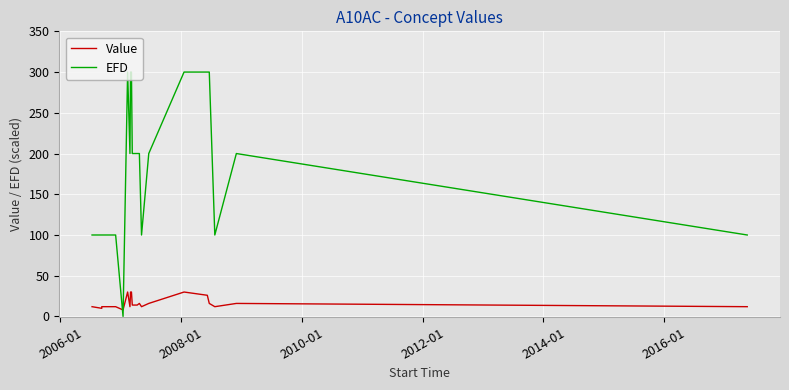

Reading left to right, list all the values displayed in this chart.

Value: 12	10	12	12	8	30	12	30	30	14	14	14	16	12	16	30	26	16	12	16	12
EFD: 100	100	100	100	0	300	200	300	300	200	200	200	200	100	200	300	300	300	100	200	100